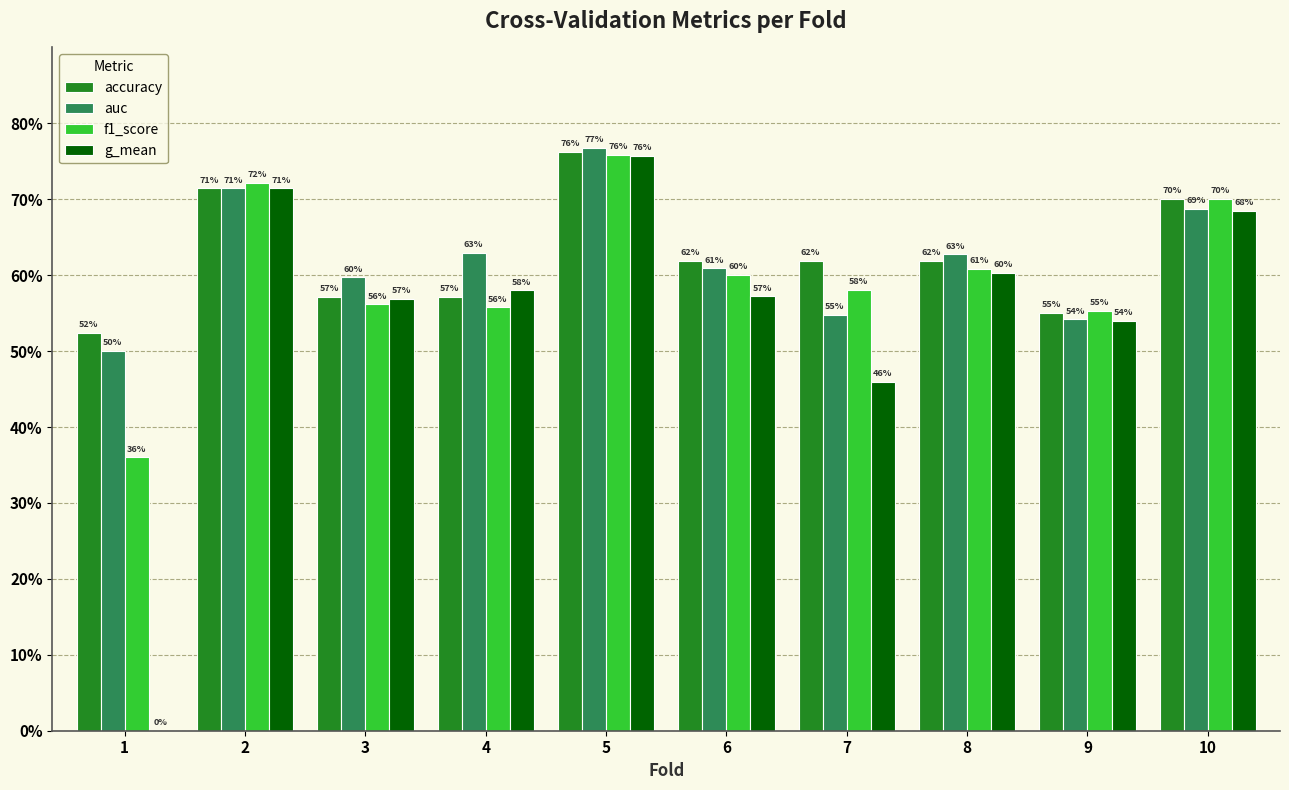

At which category is the sum across all series the highest?

5